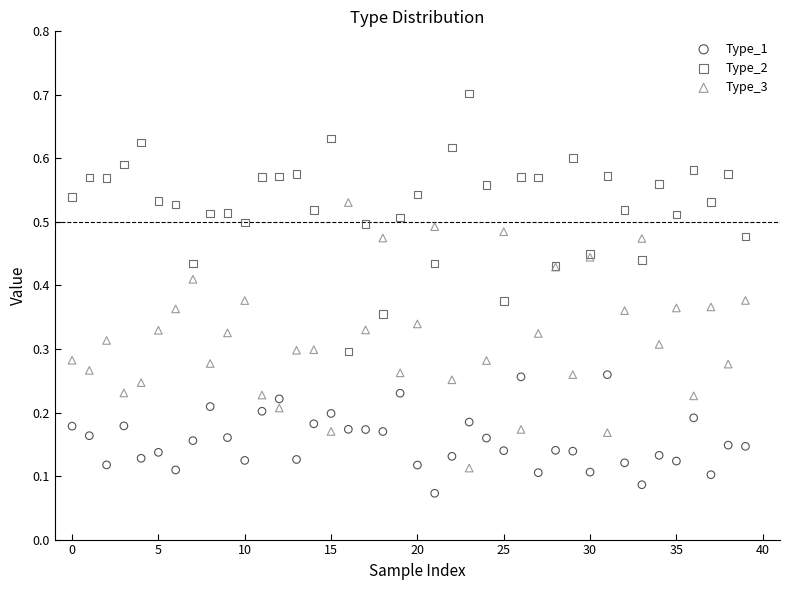

Which series contains the highest Y value?

Type_2